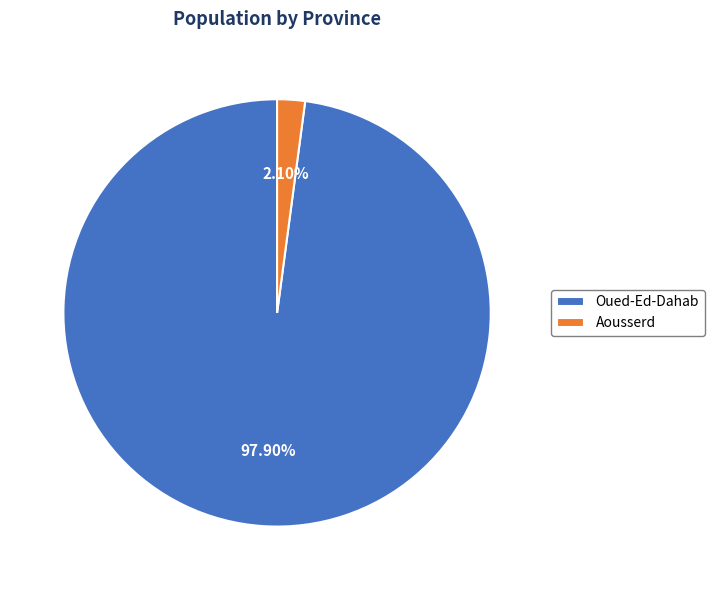

True or false: Aousserd accounts for 2% of the total.

True